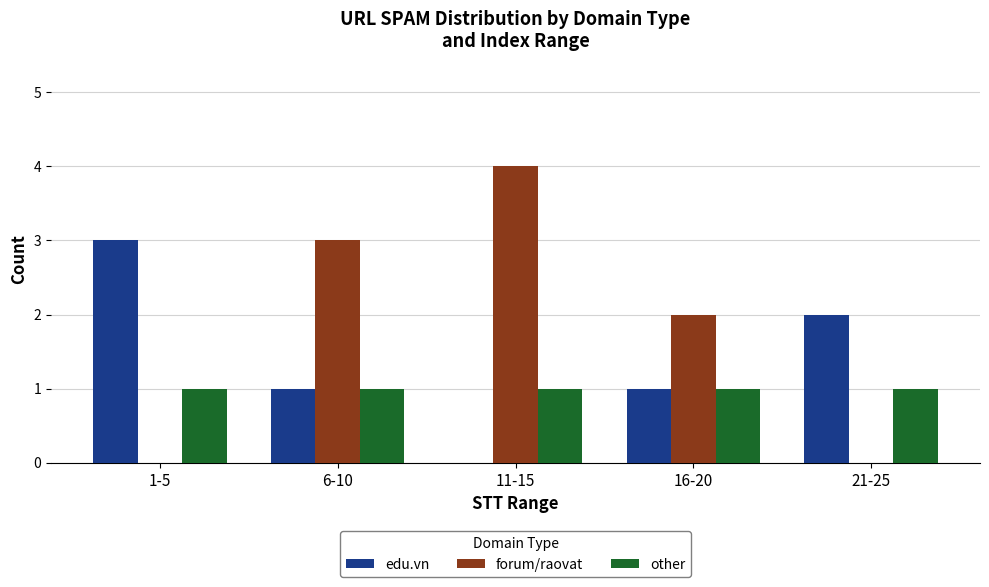

How many values in edu.vn are above zero?

4